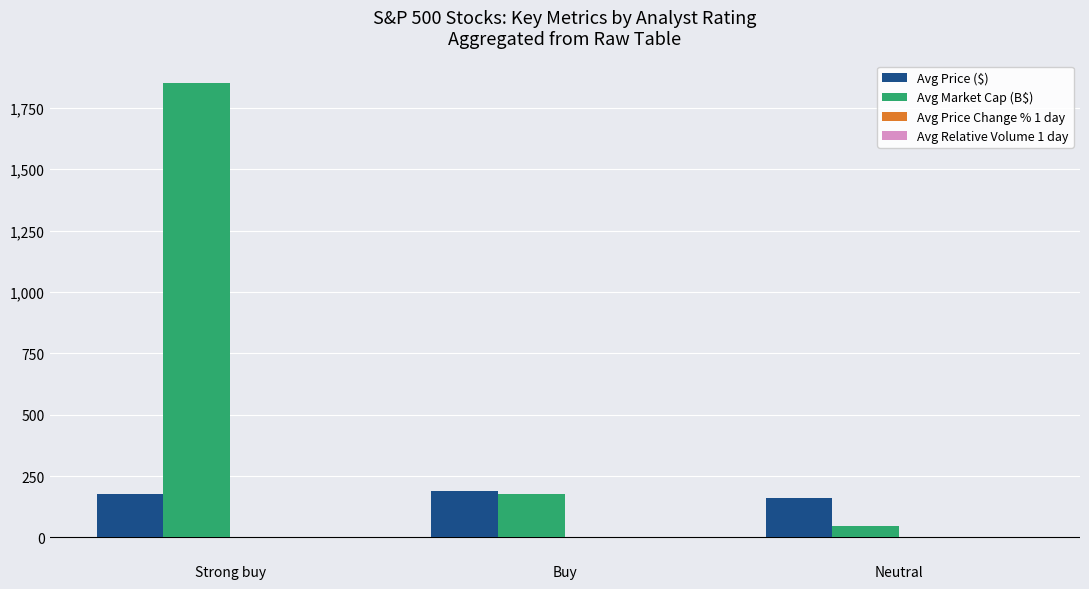

Which series changed the most between Strong buy and Buy?

Avg Market Cap (B$)